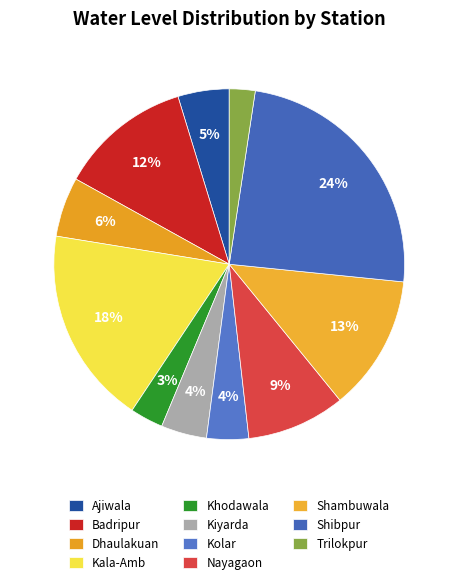

True or false: Nayagaon accounts for 9% of the total.

True